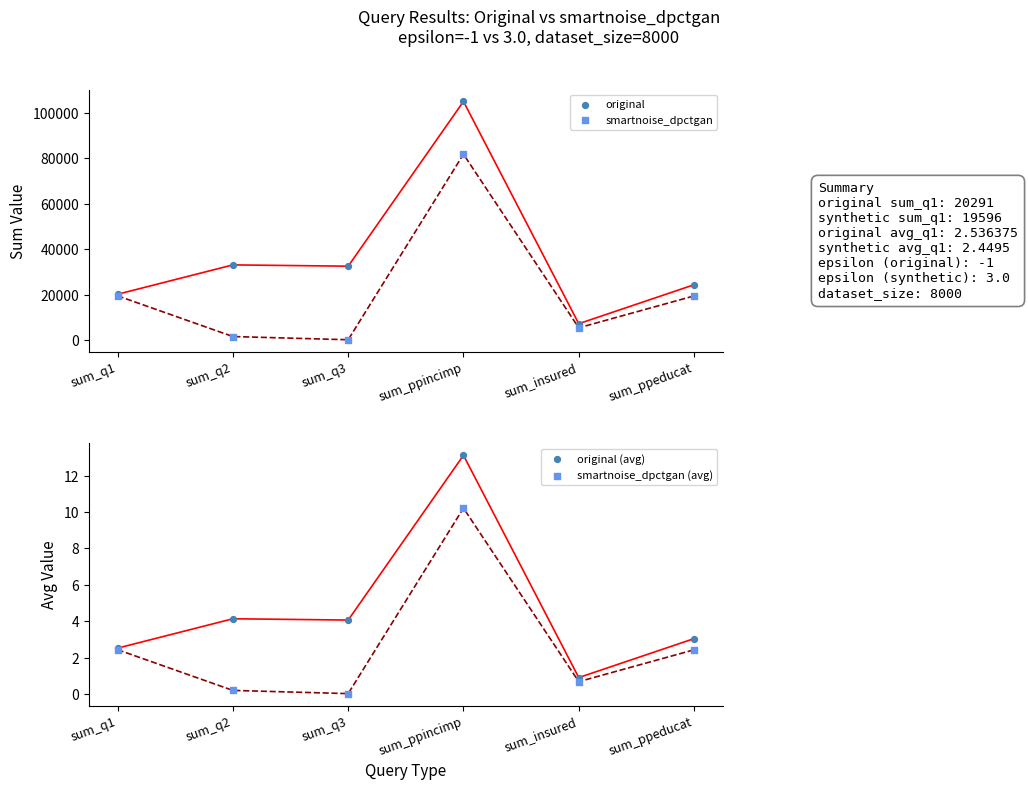

Which series has the largest Y range (max minus min)?

original